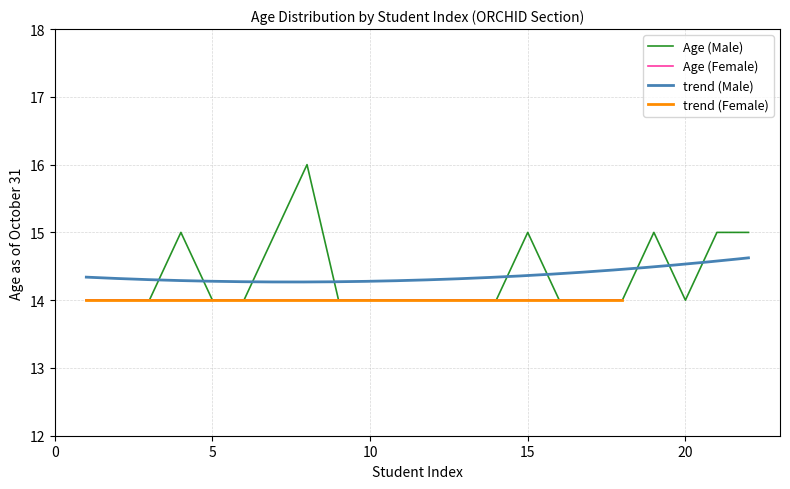

Count the number of categories in the chart.

22